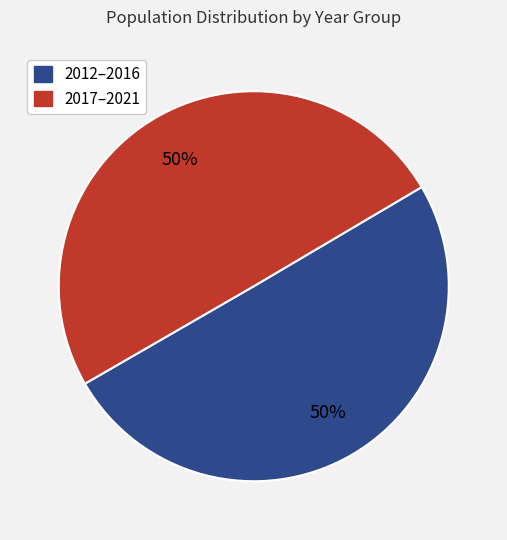

To the nearest percent, what is the average slice percentage?

50%